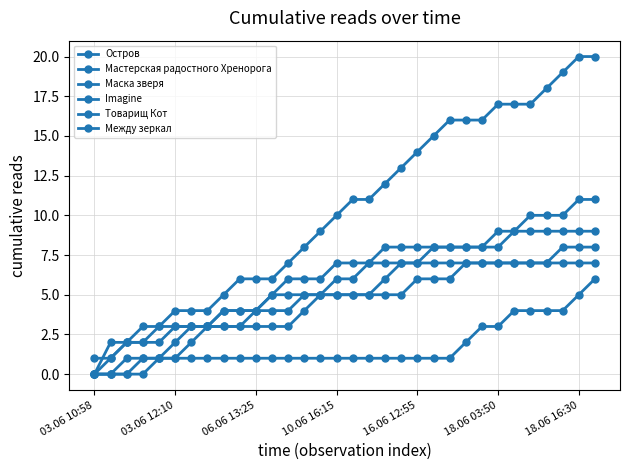

How many lines are shown in the chart?

6